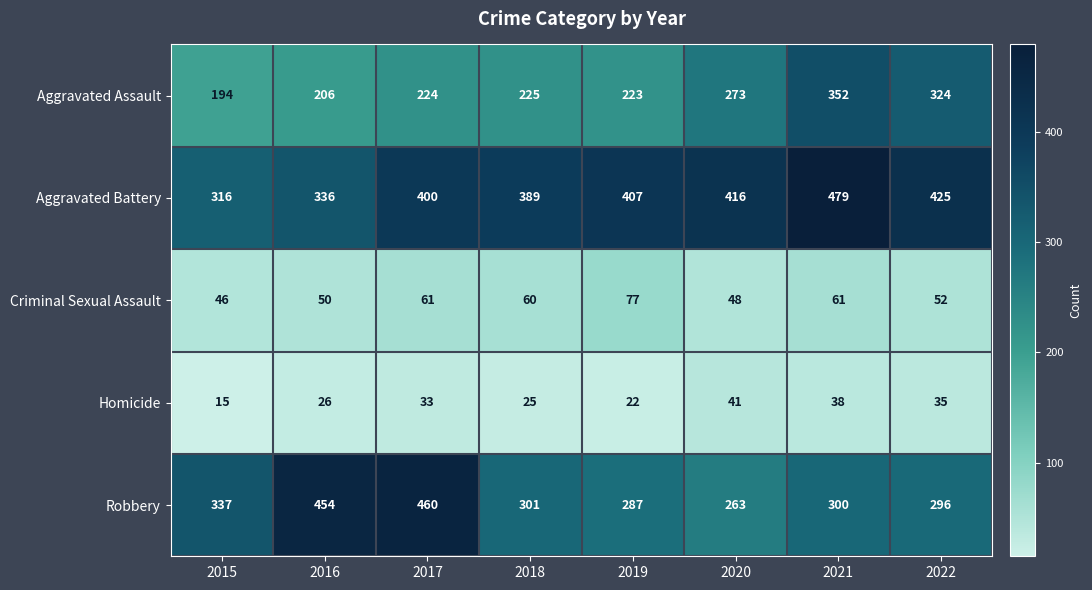

What is the total value across all series at 2020?

1041